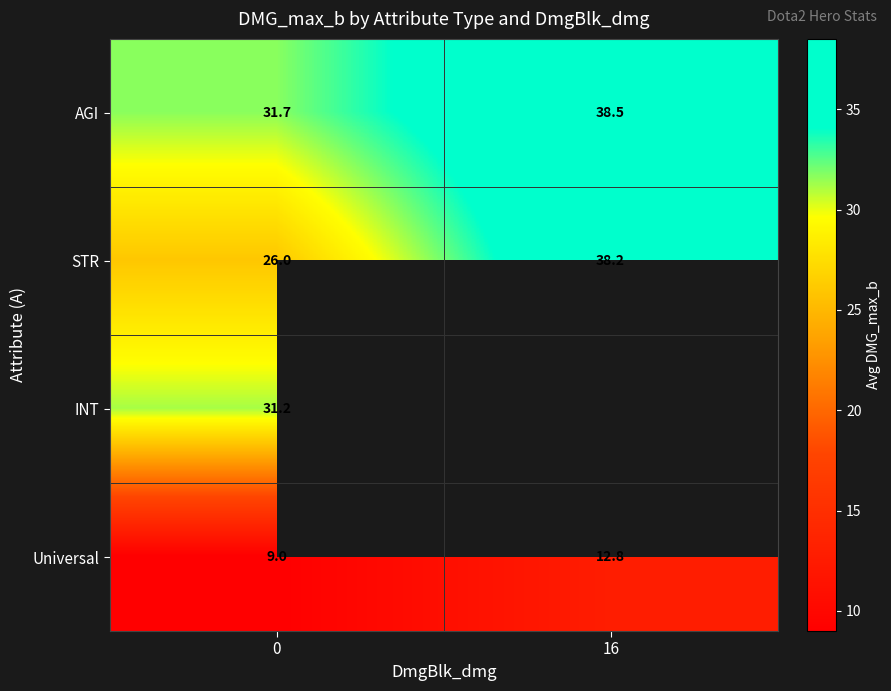

Is the value of INT at 0 greater than the value of Universal at 16?

Yes